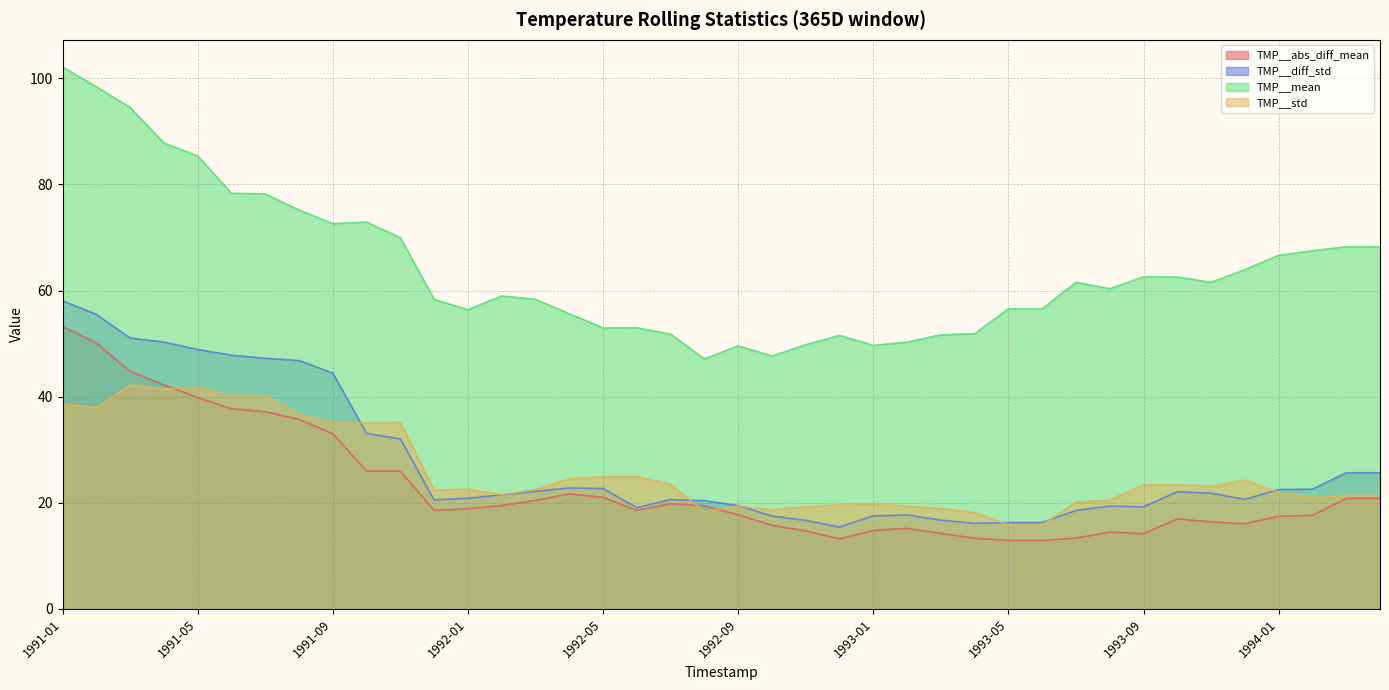

The TMP__mean series shows 51.8 at 1992-07. True or false?

True